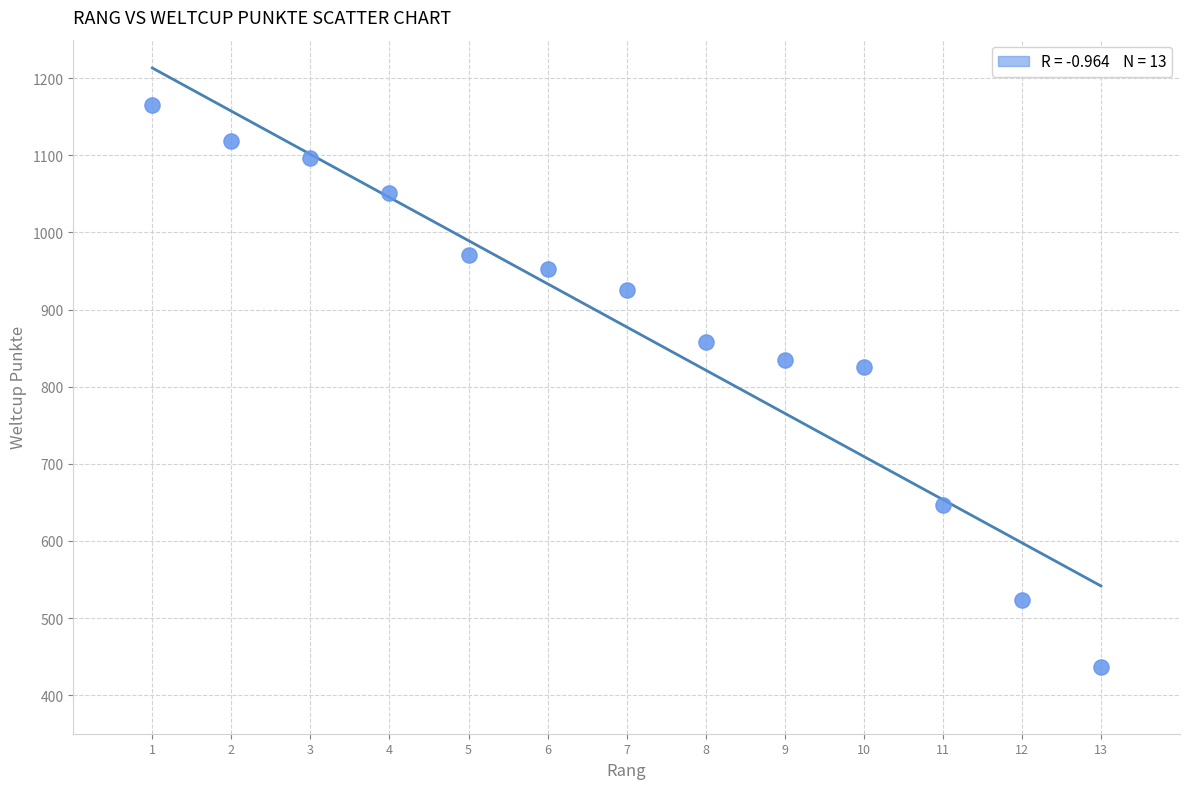

What is the range of Y values (max minus min)?

729